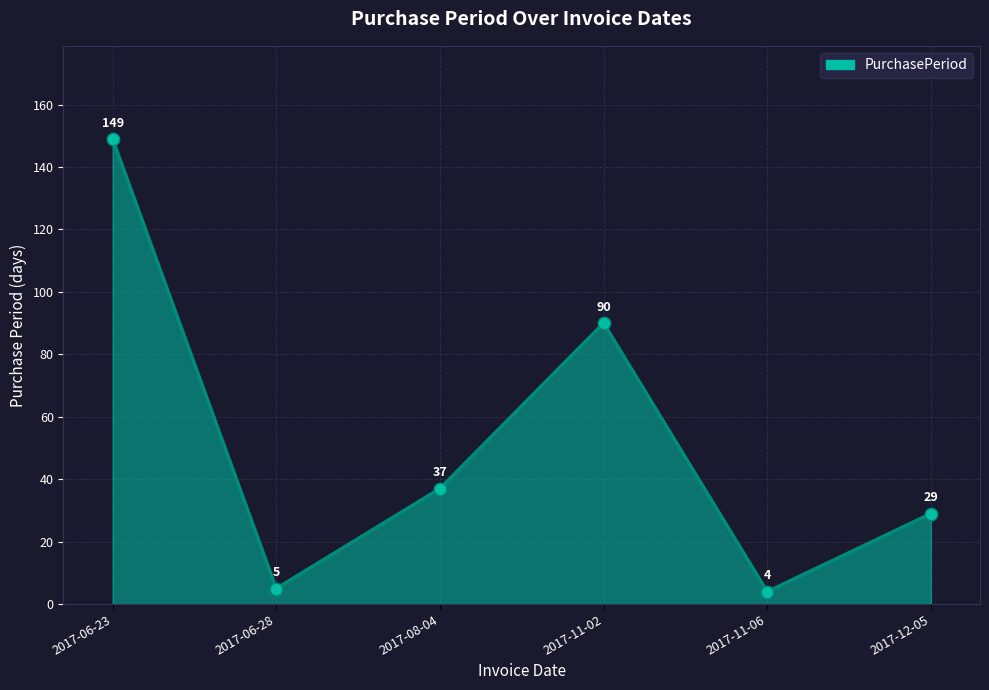

What is the change in value from 2017-08-04 to 2017-11-02?

+53